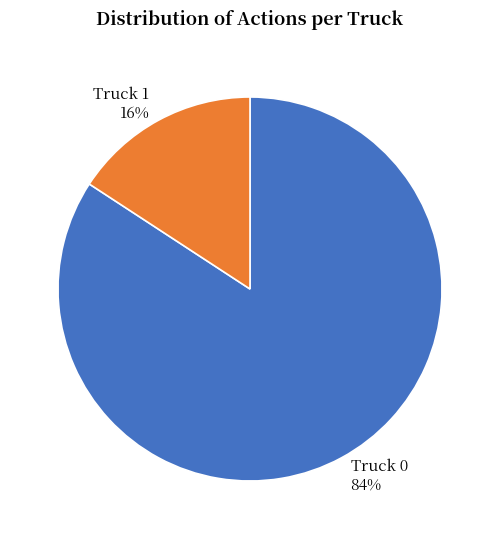

To the nearest percent, what is the combined percentage of Truck 1 and Truck 0?

100%